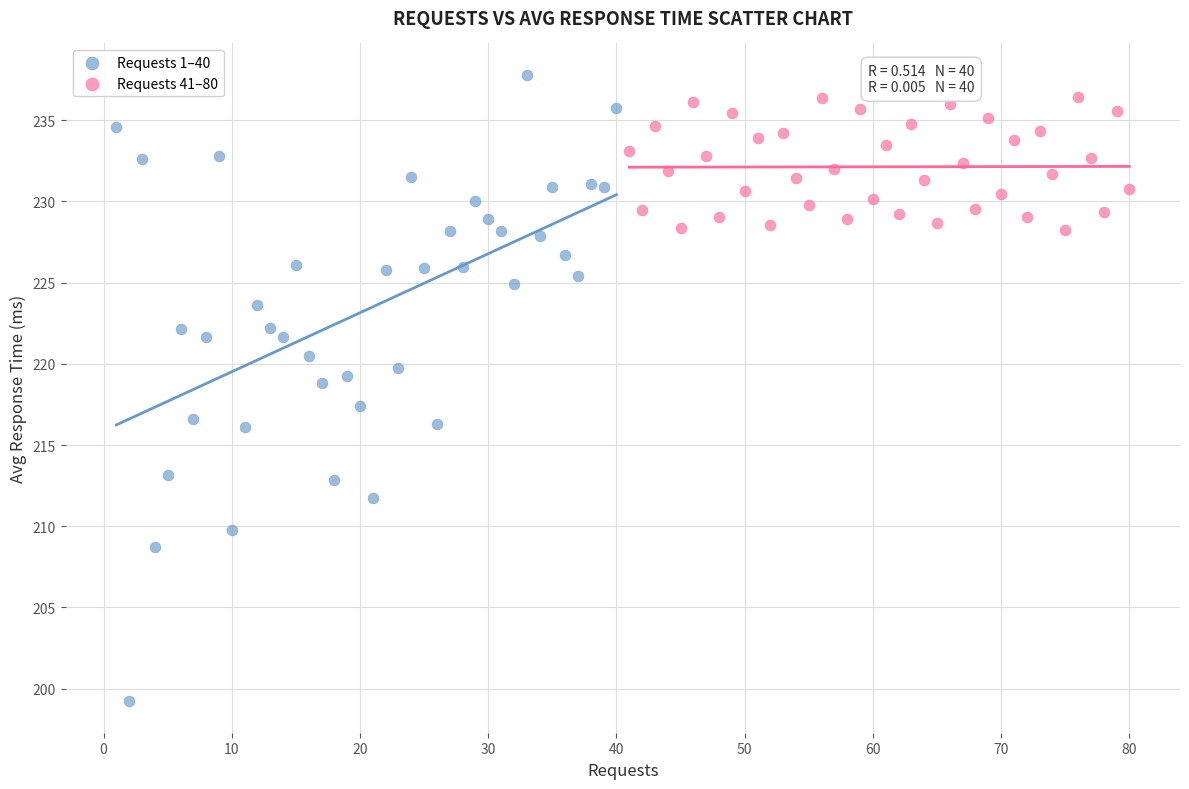

Which series has the widest spread of Y values?

Requests 1–40